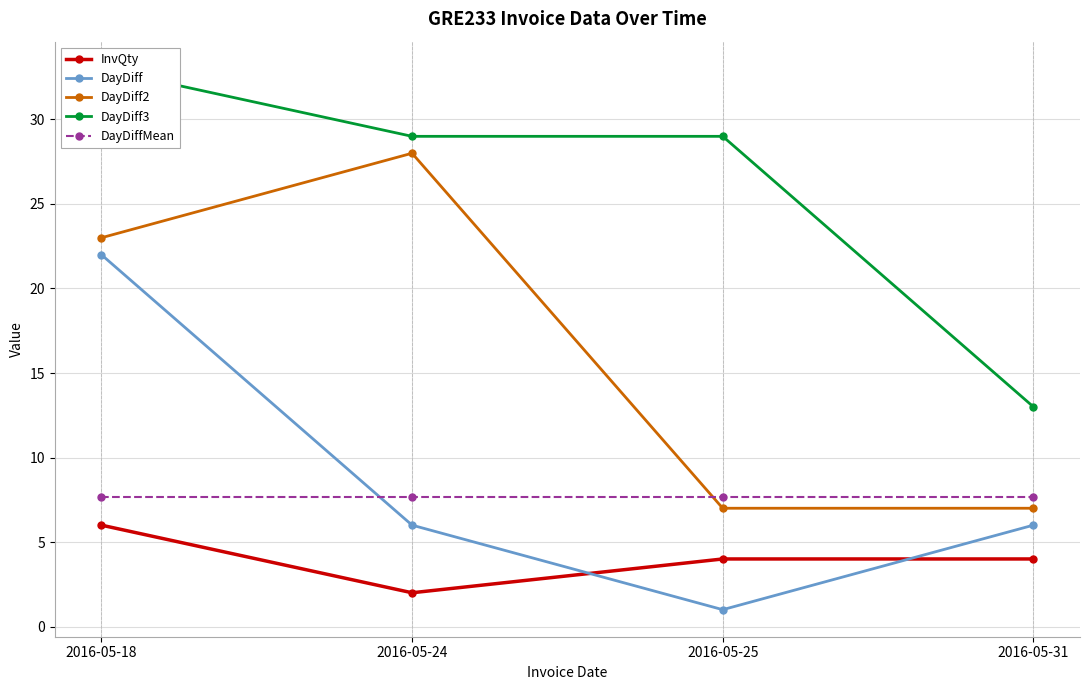

How many interior local peaks does the DayDiff2 series have?

1